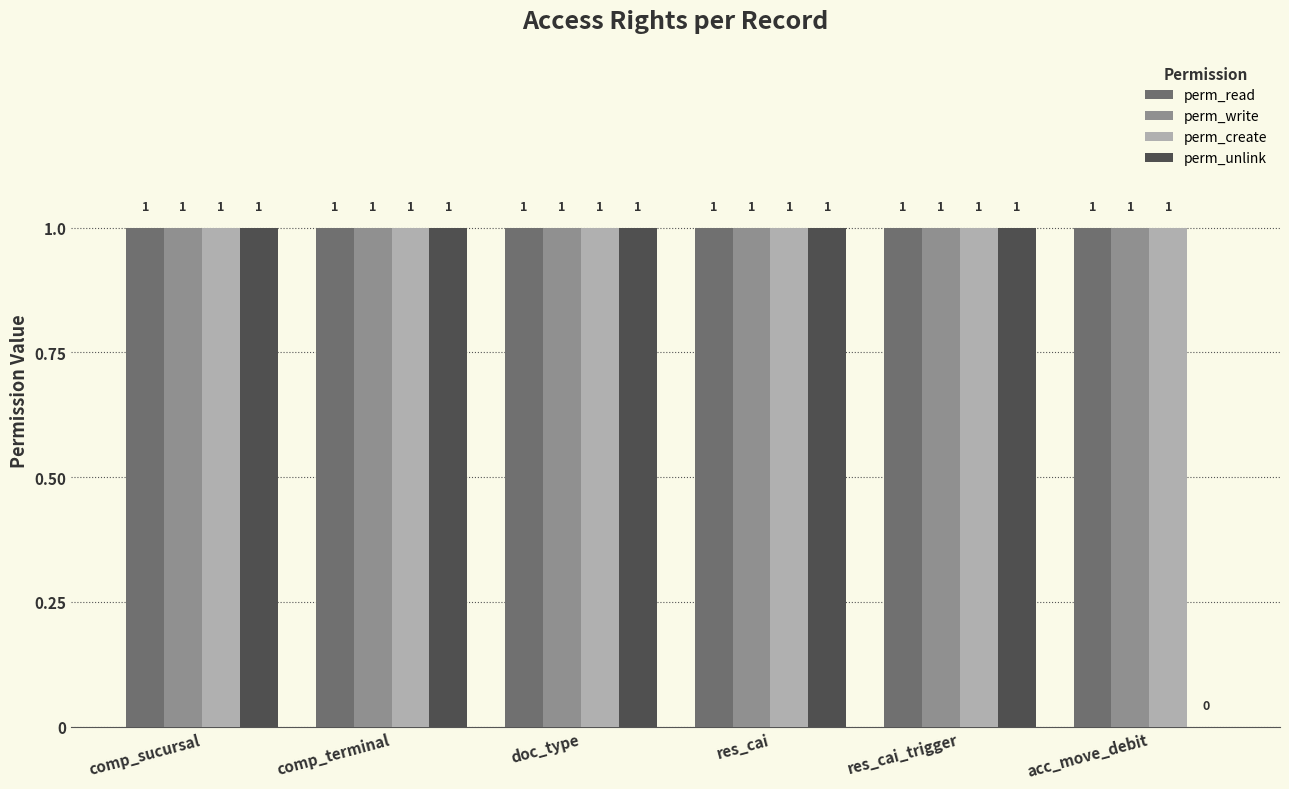

Reading left to right, transcribe all the data shown in this chart.

perm_read: 1	1	1	1	1	1
perm_write: 1	1	1	1	1	1
perm_create: 1	1	1	1	1	1
perm_unlink: 1	1	1	1	1	0